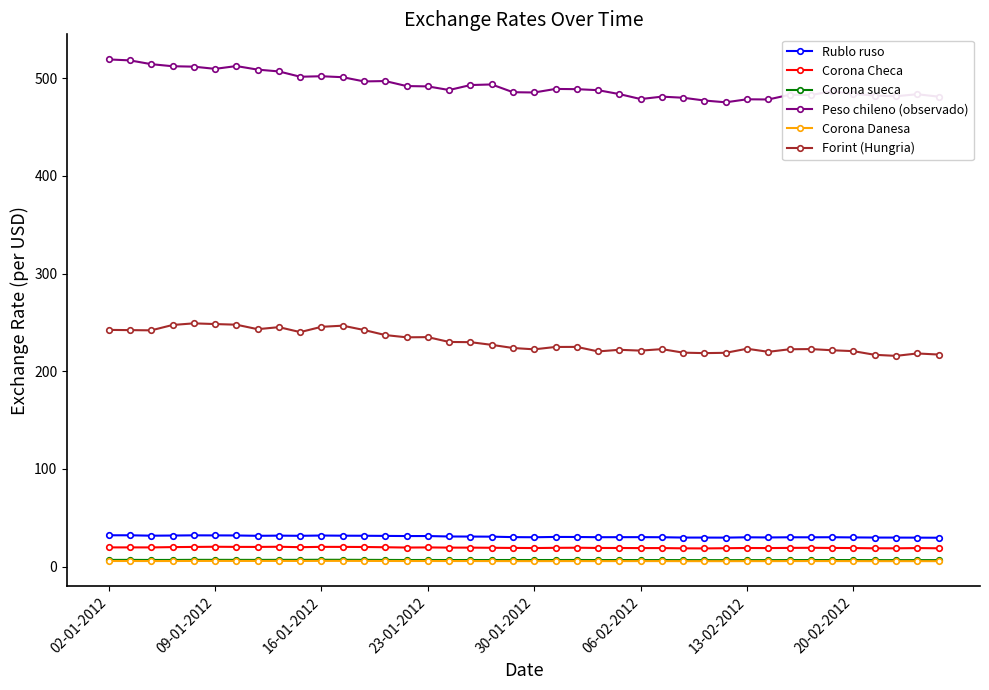

True or false: Corona Danesa has more than 2 interior local peaks.

True